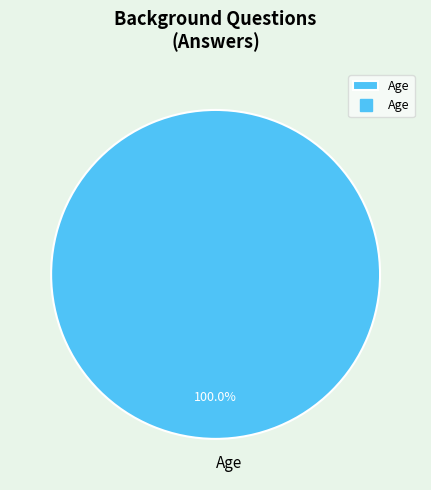

Does Age account for over 50% of the chart?

Yes